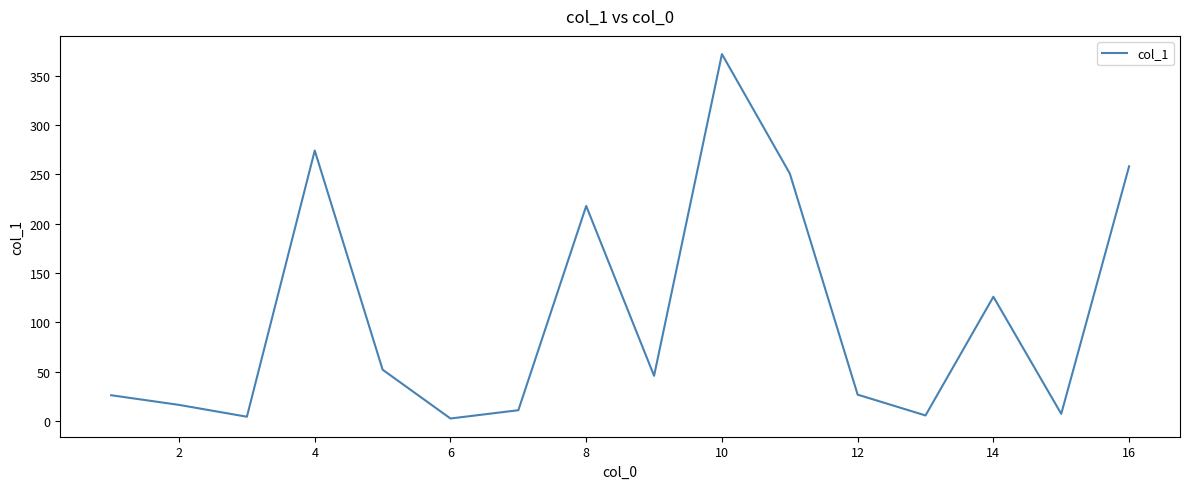

What is the greatest value displayed?

372.1